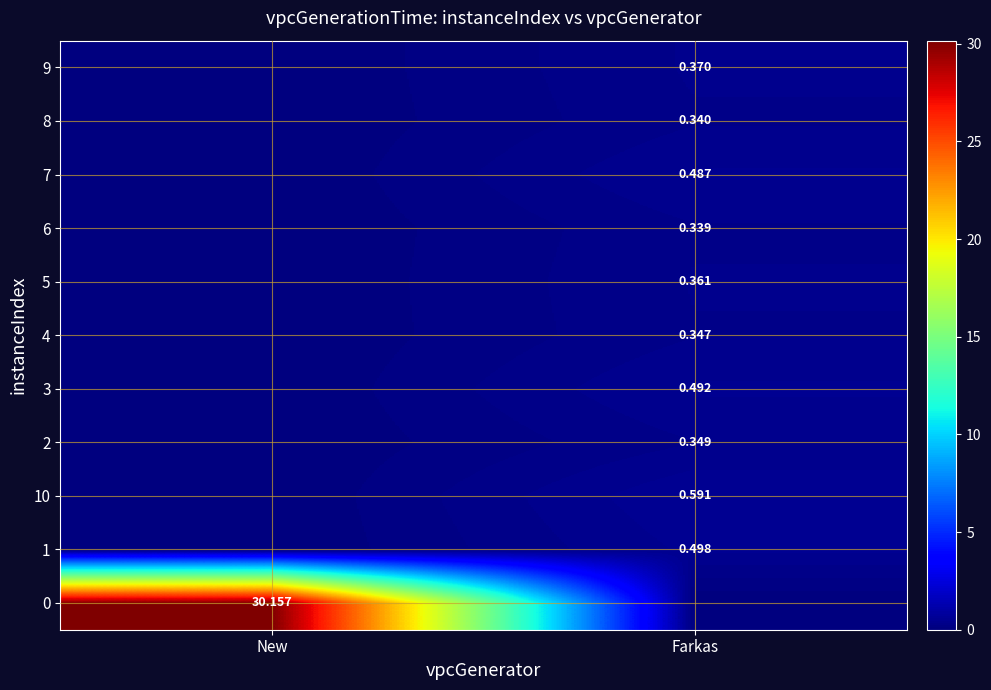

Is the value of 1 at Farkas greater than the value of 5 at Farkas?

Yes